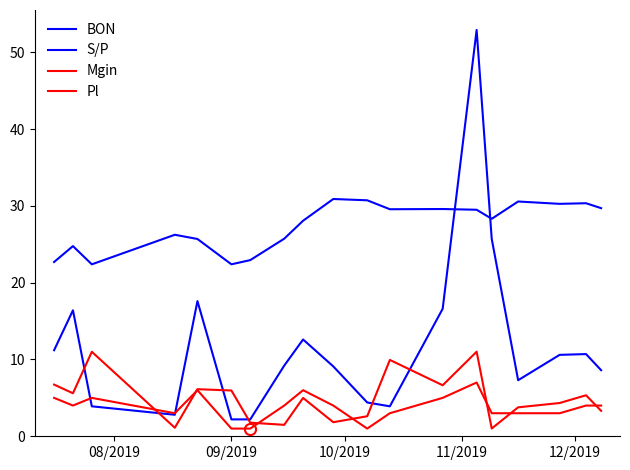

True or false: Mgin and BON intersect in this chart.

False